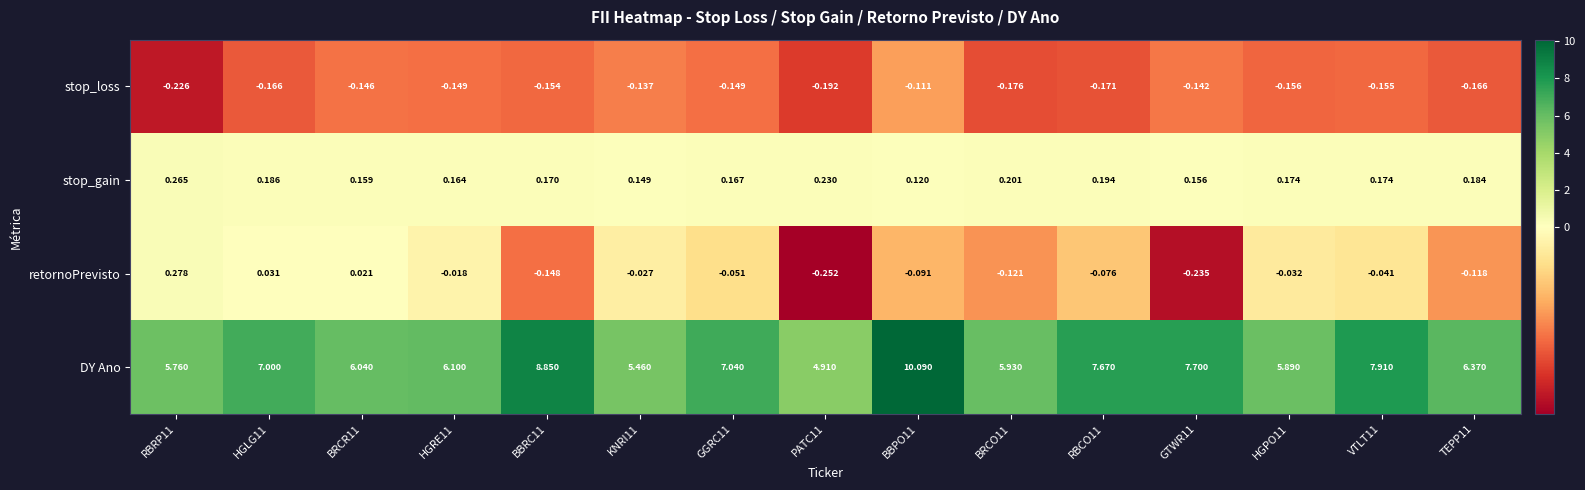

Which series changed the most between HGLG11 and VTLT11?

DY Ano